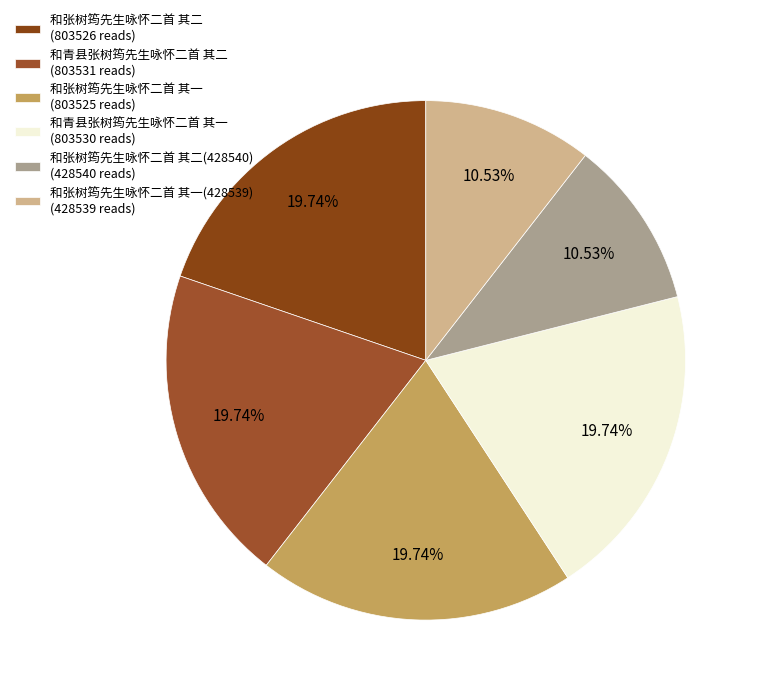

Is there a majority slice in this chart?

No